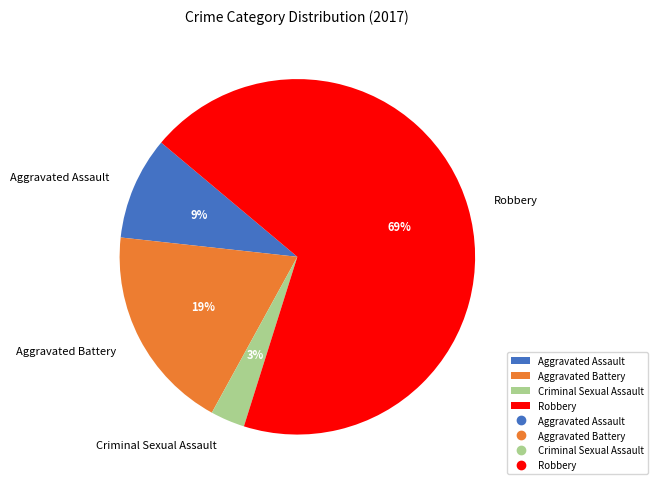

To the nearest percent, what is the combined percentage of Aggravated Assault and Aggravated Battery?

28%